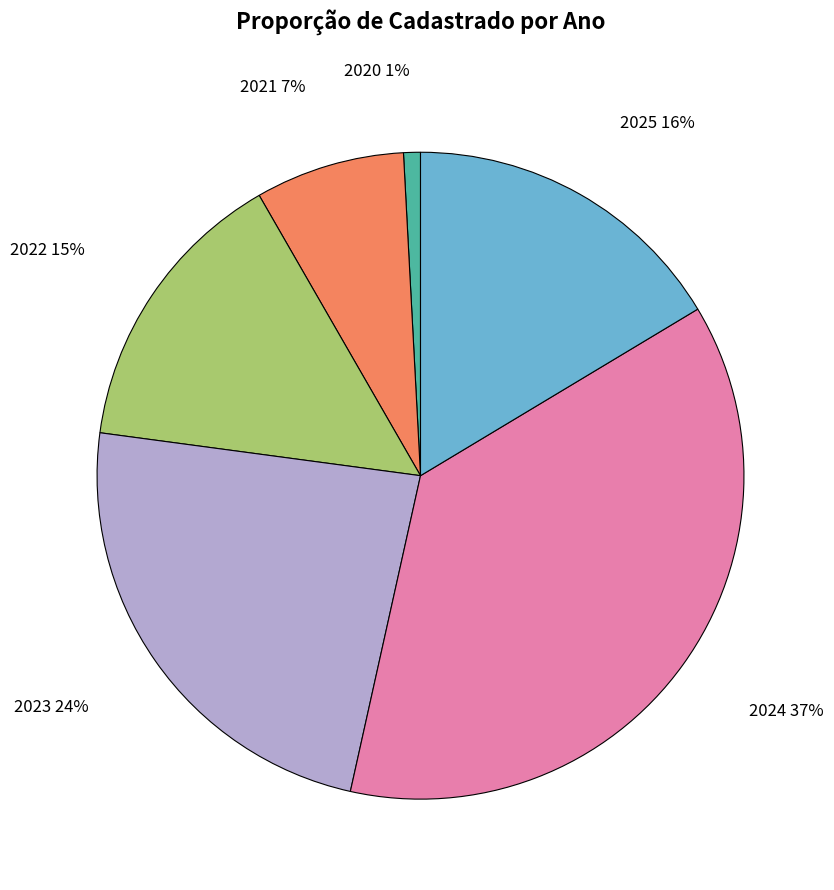

To the nearest percent, what is the average slice percentage?

17%